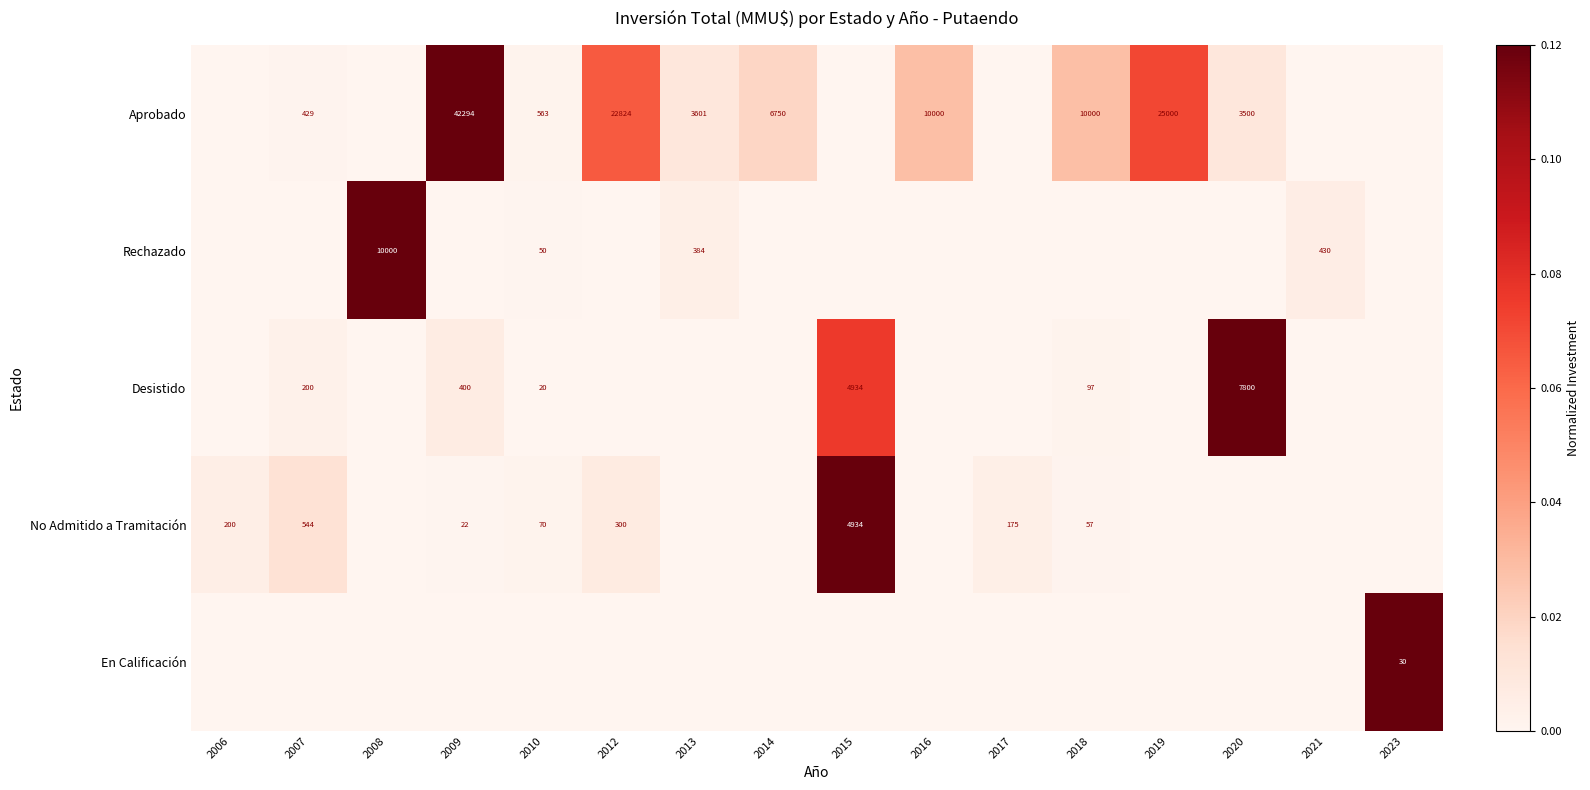

Between 2010 and 2017, which is larger?

2010